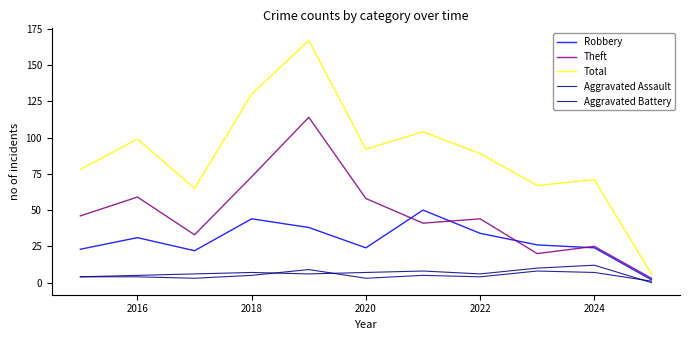

How many lines are shown in the chart?

5